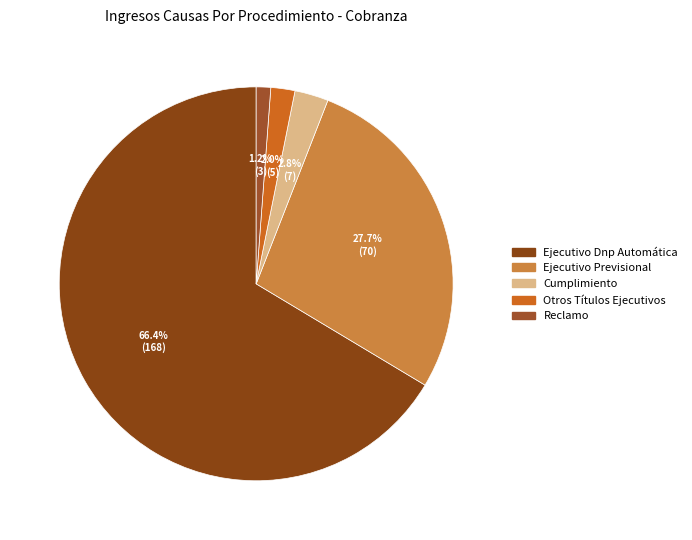

Which slice is the smallest?

Reclamo